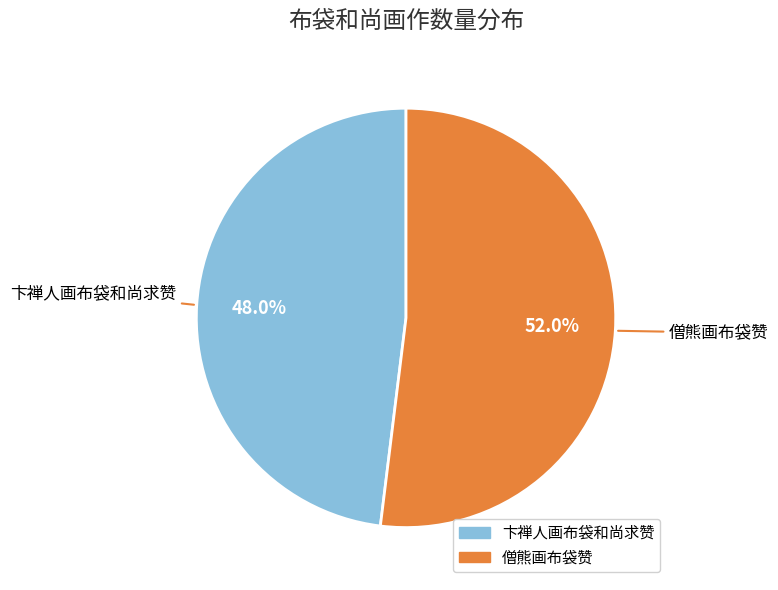

How many slices are in this pie chart?

2